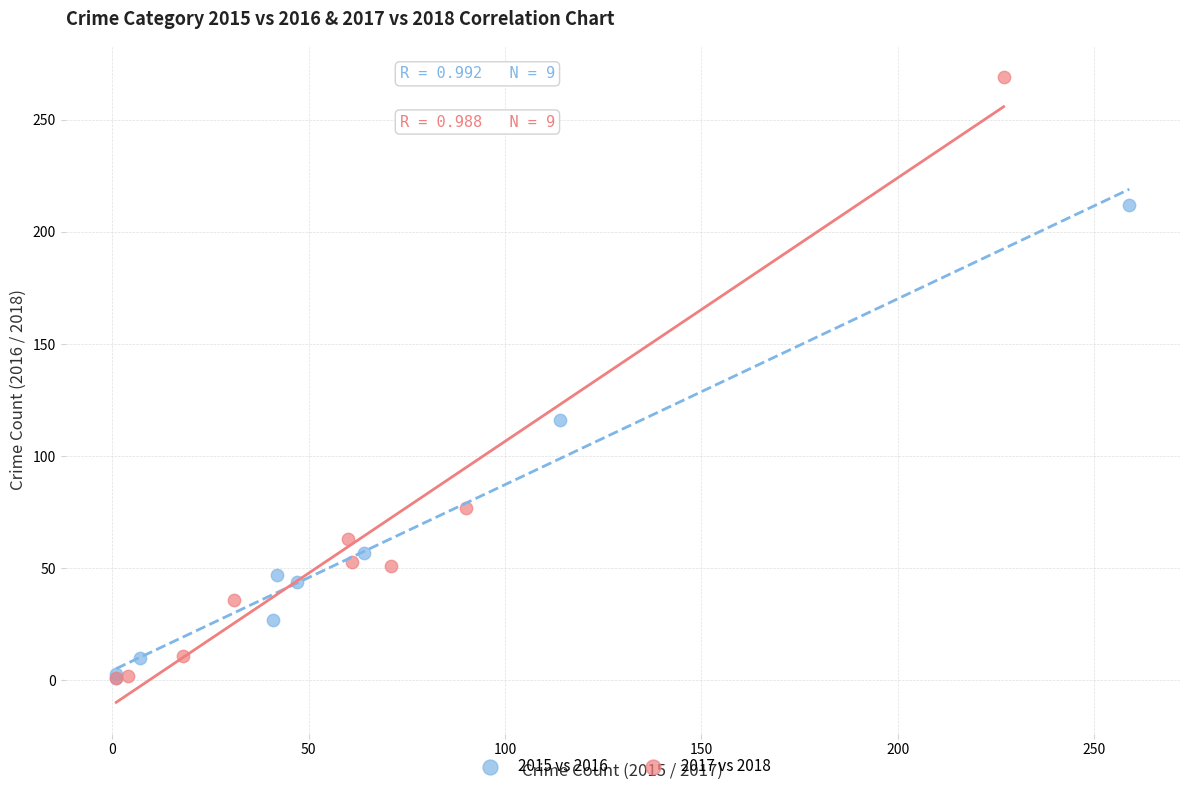

What are all the series names shown in the legend?

2015 vs 2016, 2017 vs 2018